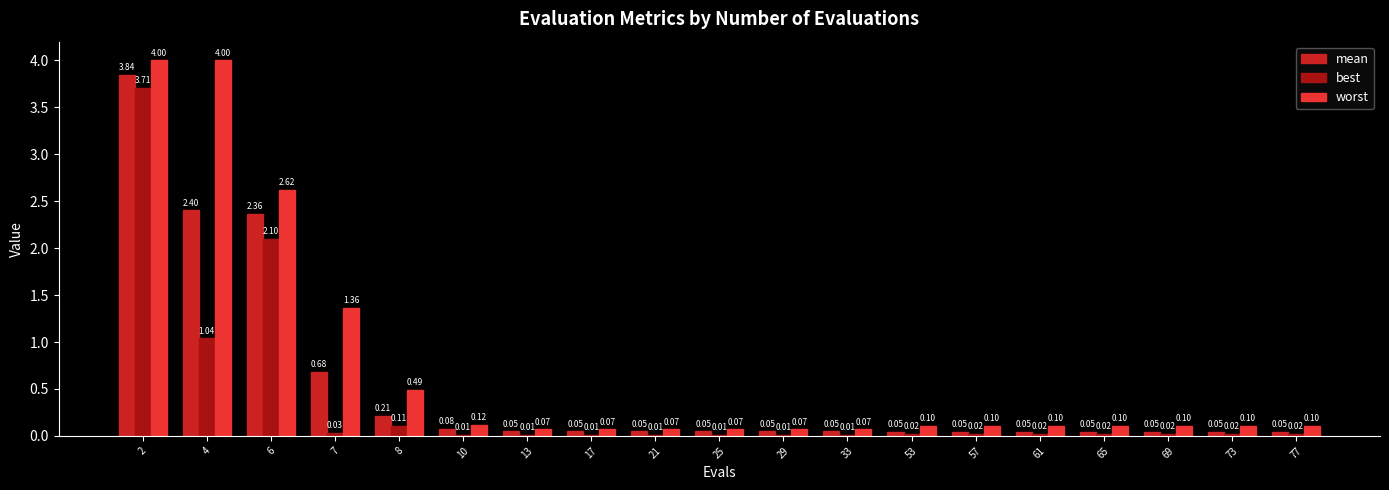

Which series changed the most between 6 and 57?

worst